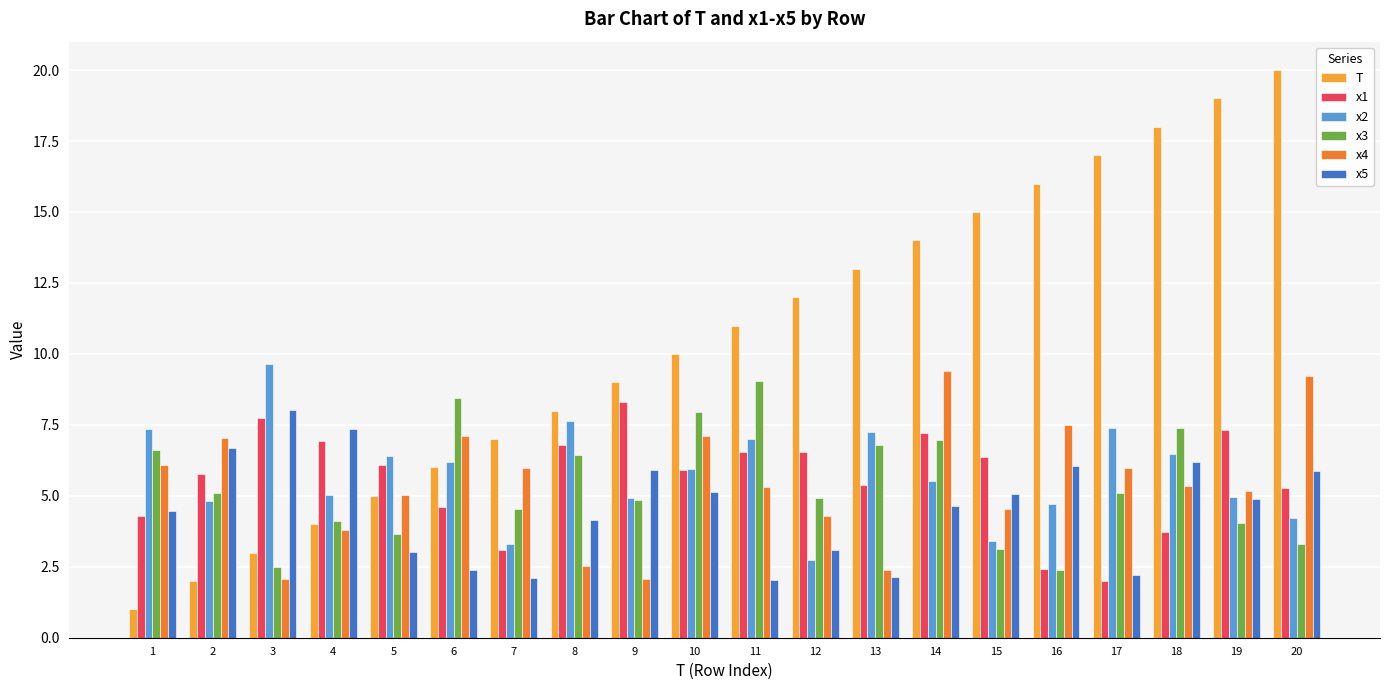

What is the total value across all series at 16?

39.1